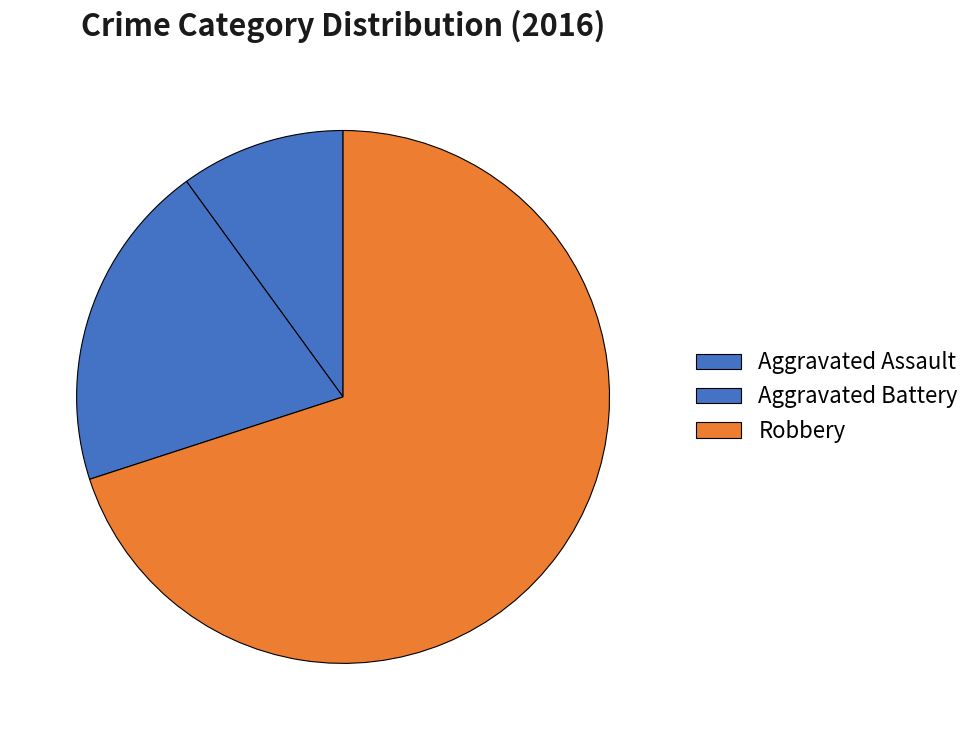

How many segments does this pie chart have?

3